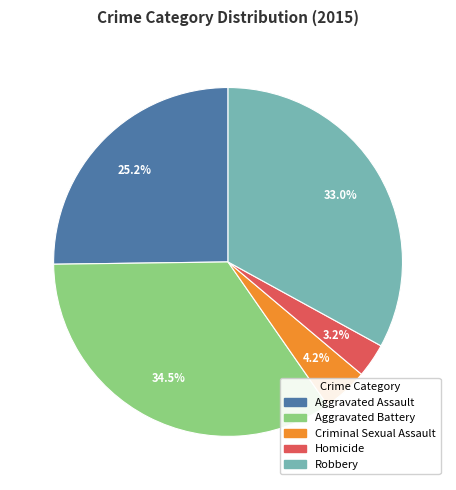

Is there any slice that represents more than half of the pie?

No